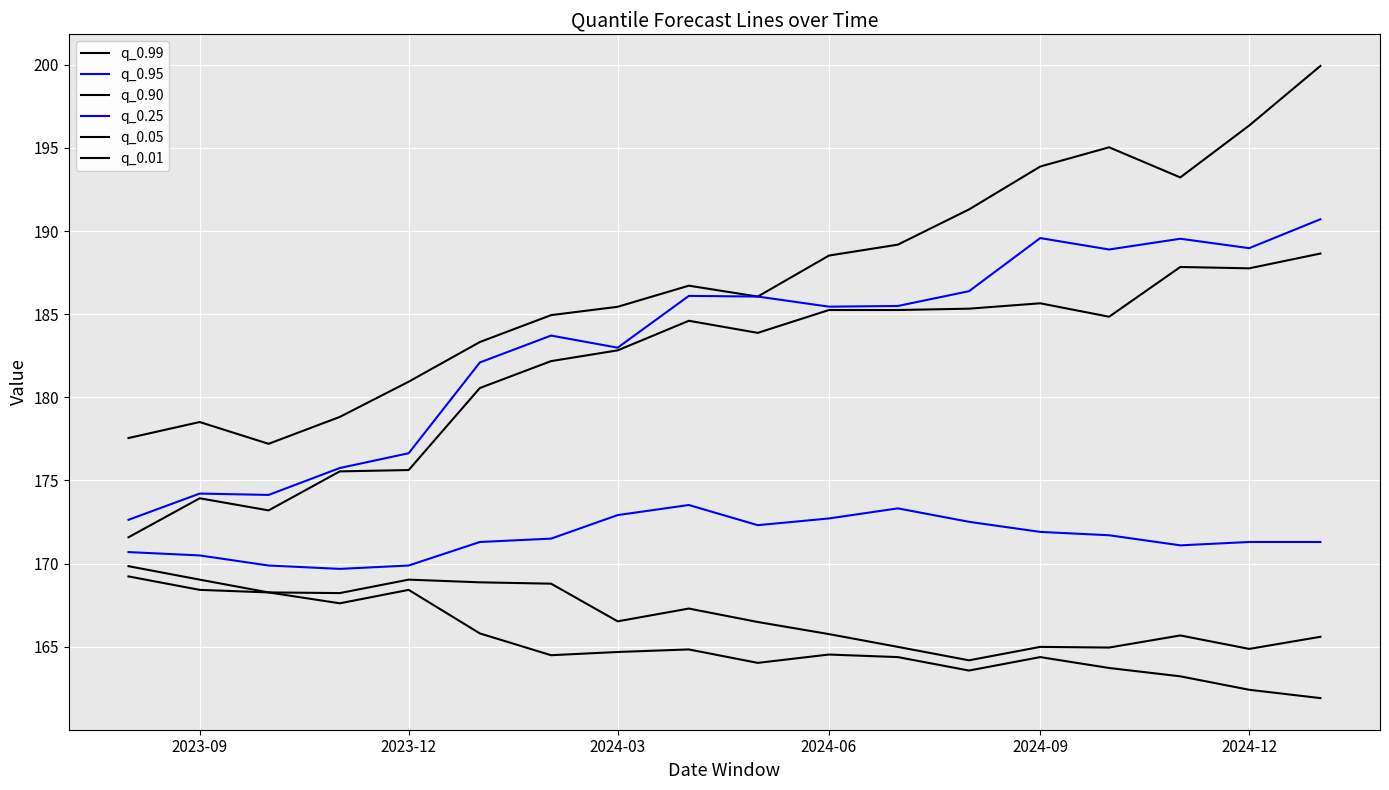

How many lines are shown in the chart?

6